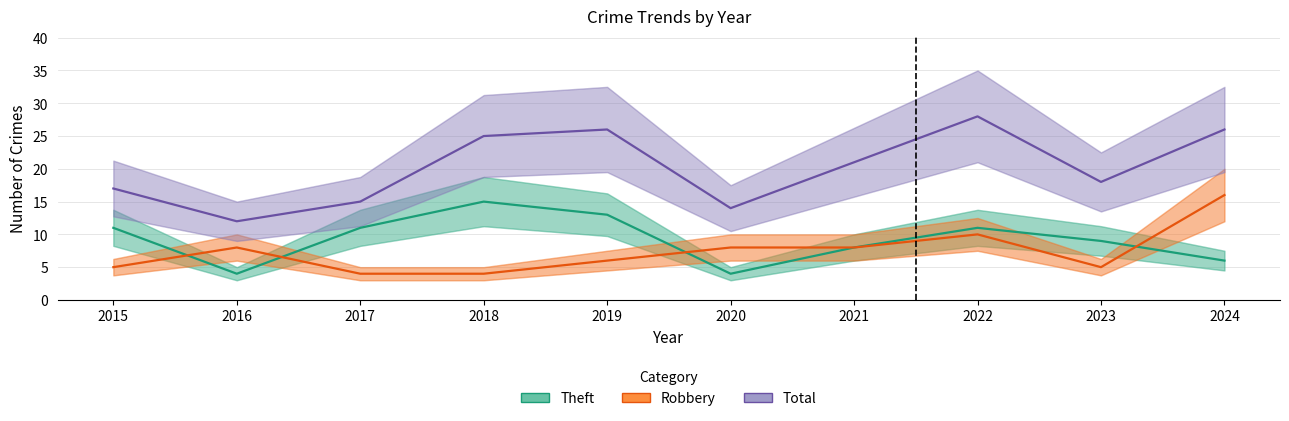

The value of Theft at 2020 is 2. True or false?

False